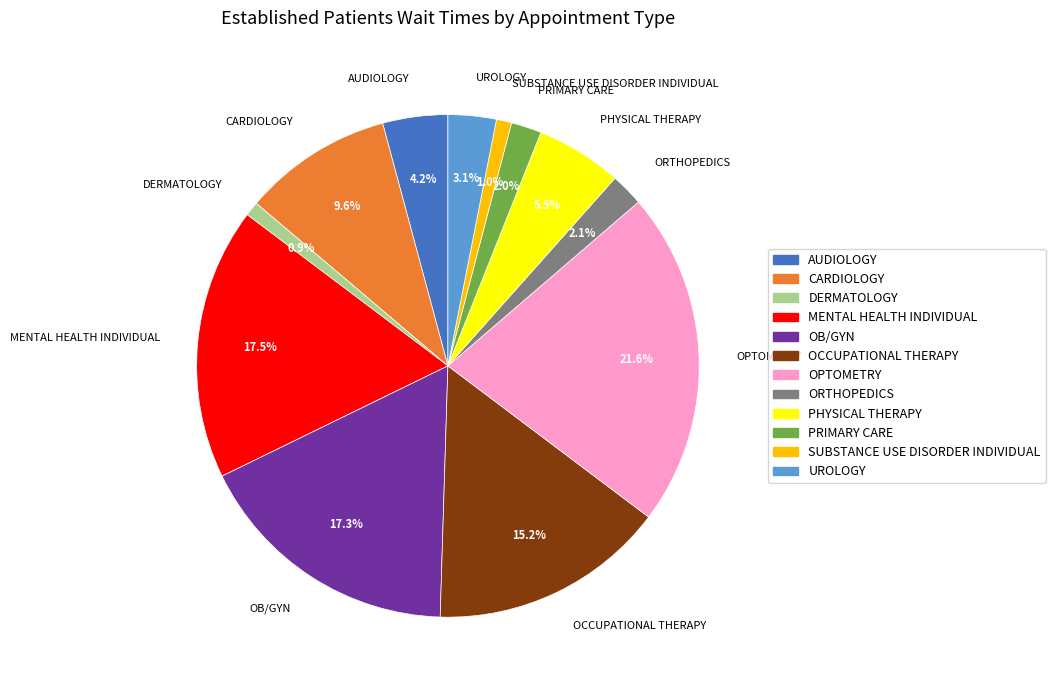

Which slice is the largest?

OPTOMETRY